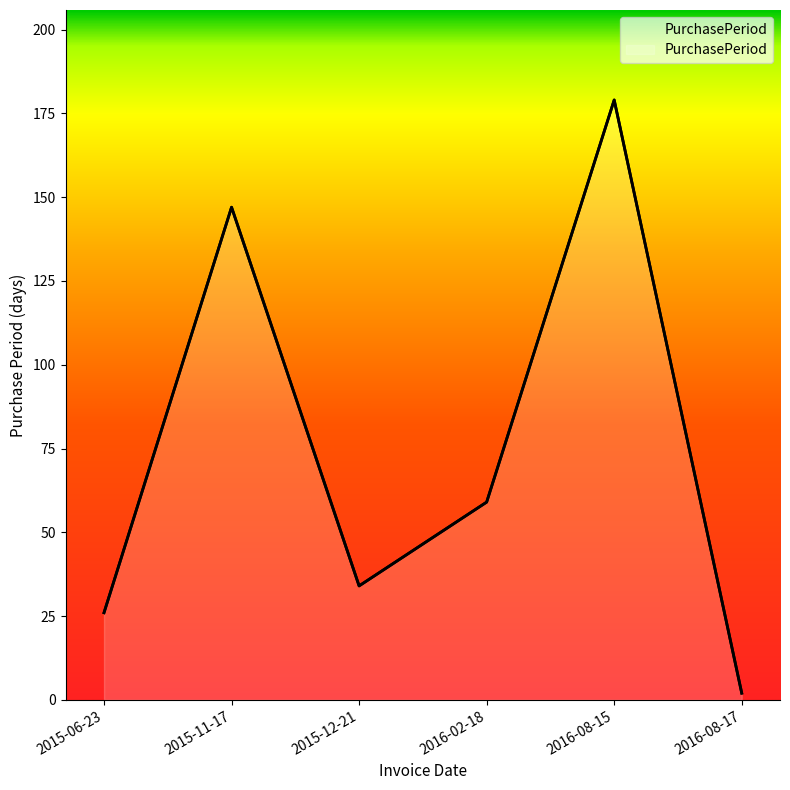

List the labels in order of value, smallest first.

2016-08-17, 2015-06-23, 2015-12-21, 2016-02-18, 2015-11-17, 2016-08-15